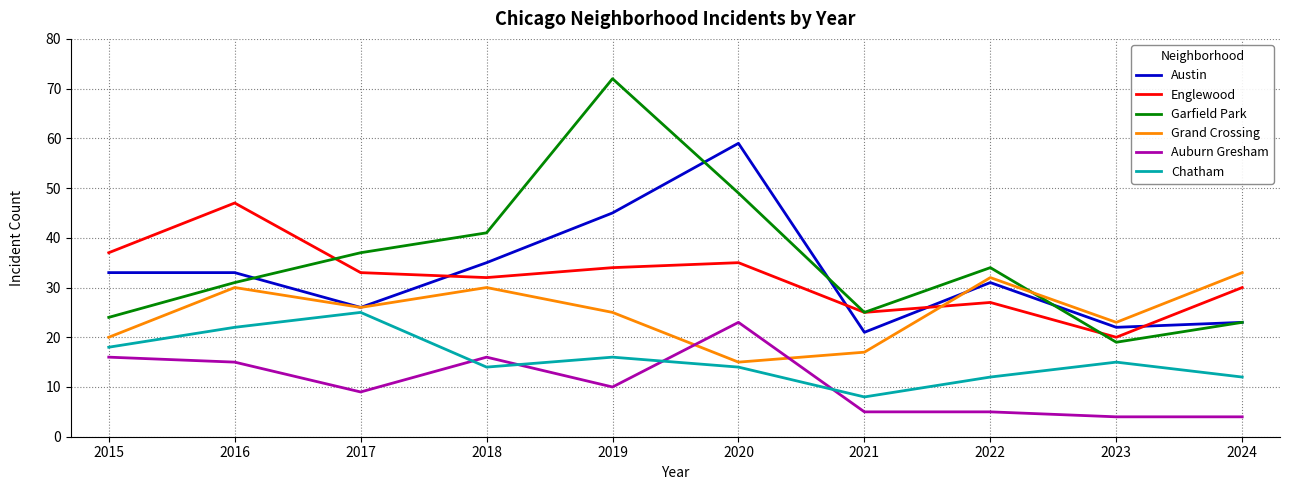

Reading left to right, what are all the values shown in this chart?

Austin: 2015=33	2016=33	2017=26	2018=35	2019=45	2020=59	2021=21	2022=31	2023=22	2024=23
Englewood: 2015=37	2016=47	2017=33	2018=32	2019=34	2020=35	2021=25	2022=27	2023=20	2024=30
Garfield Park: 2015=24	2016=31	2017=37	2018=41	2019=72	2020=49	2021=25	2022=34	2023=19	2024=23
Grand Crossing: 2015=20	2016=30	2017=26	2018=30	2019=25	2020=15	2021=17	2022=32	2023=23	2024=33
Auburn Gresham: 2015=16	2016=15	2017=9	2018=16	2019=10	2020=23	2021=5	2022=5	2023=4	2024=4
Chatham: 2015=18	2016=22	2017=25	2018=14	2019=16	2020=14	2021=8	2022=12	2023=15	2024=12